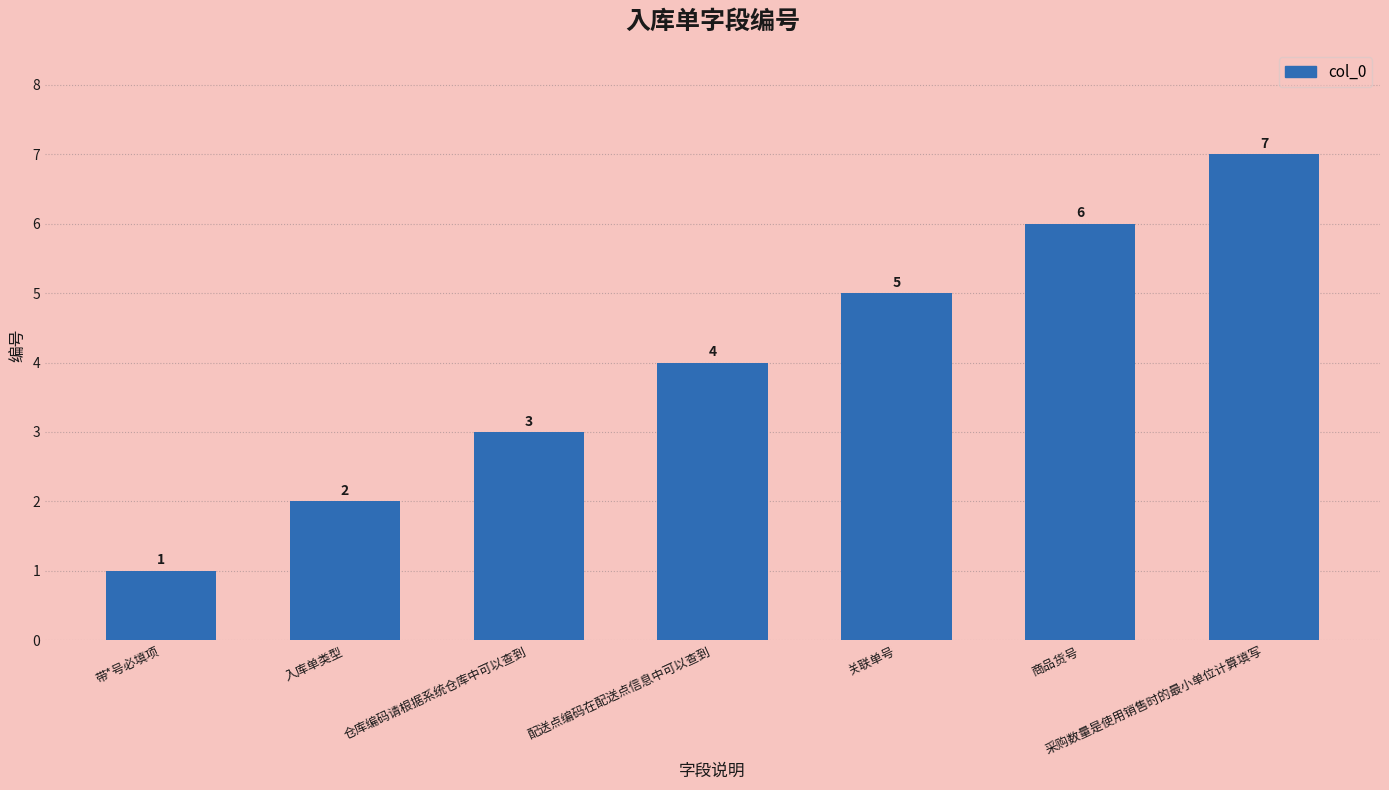

List the labels in order of value, largest first.

采购数量是使用销售时的最小单位计算填写, 商品货号, 关联单号, 配送点编码在配送点信息中可以查到, 仓库编码请根据系统仓库中可以查到, 入库单类型, 带*号必填项